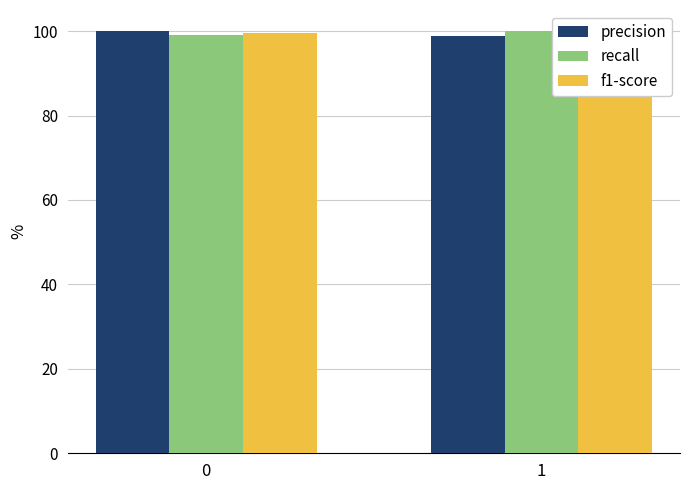

What are all the series names shown in the legend?

precision, recall, f1-score